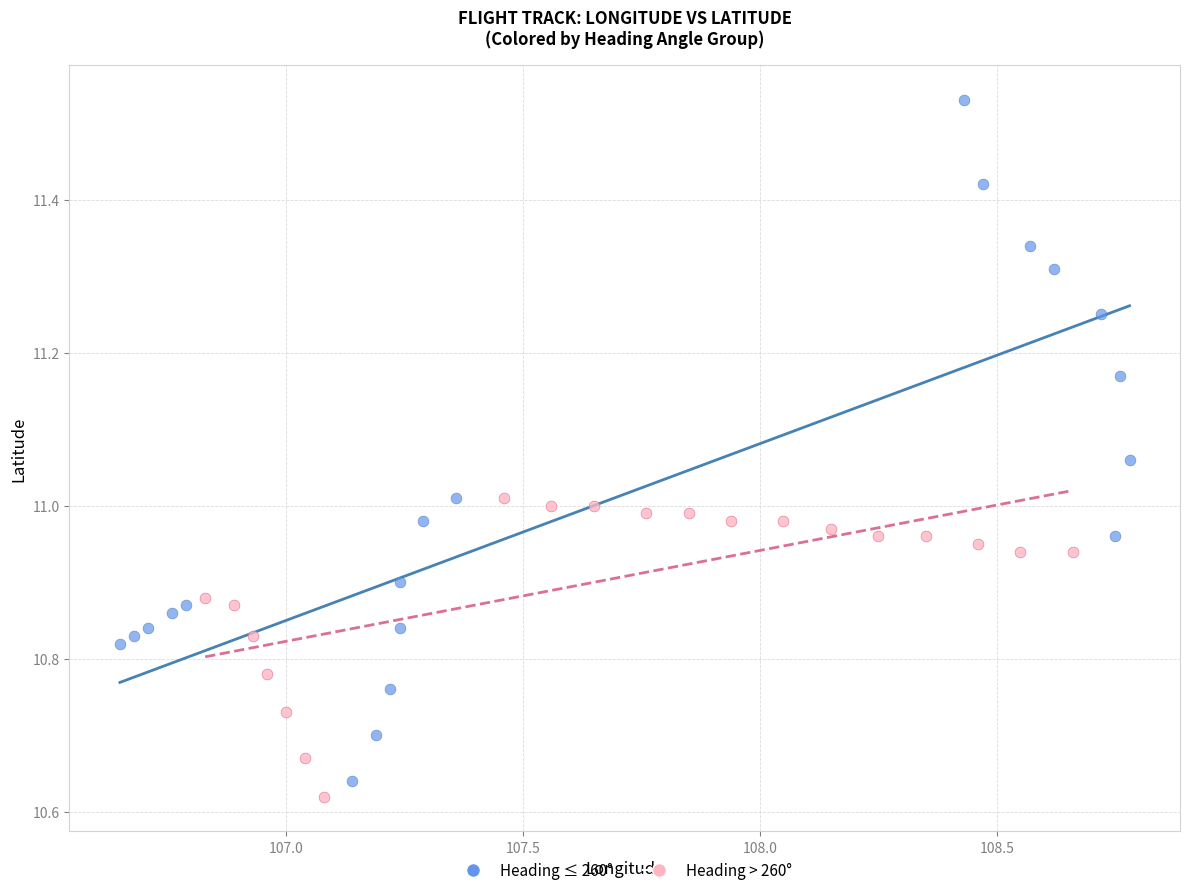

Which series reaches the maximum Y coordinate?

Heading ≤ 260°